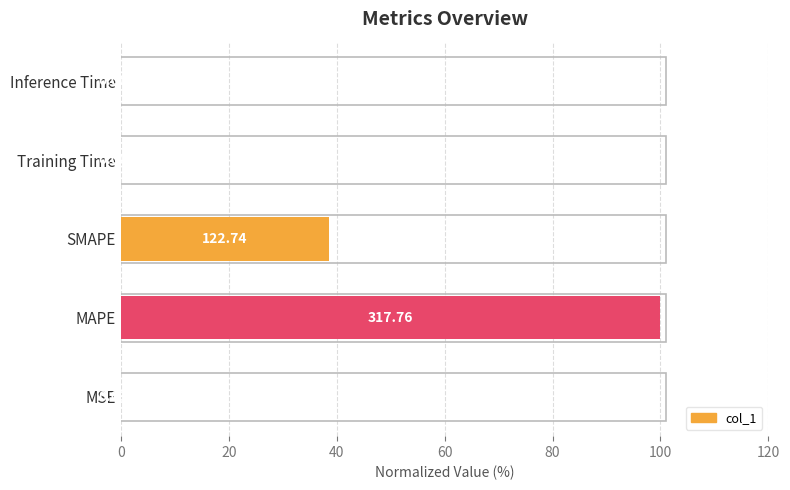

What is the sum of all values?

138.6